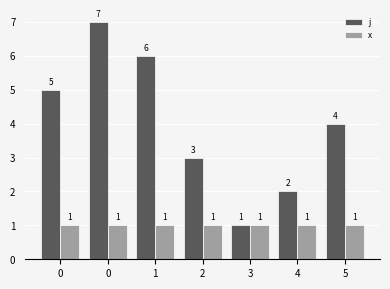

What is the sum of the x values at 0 and 1?

2